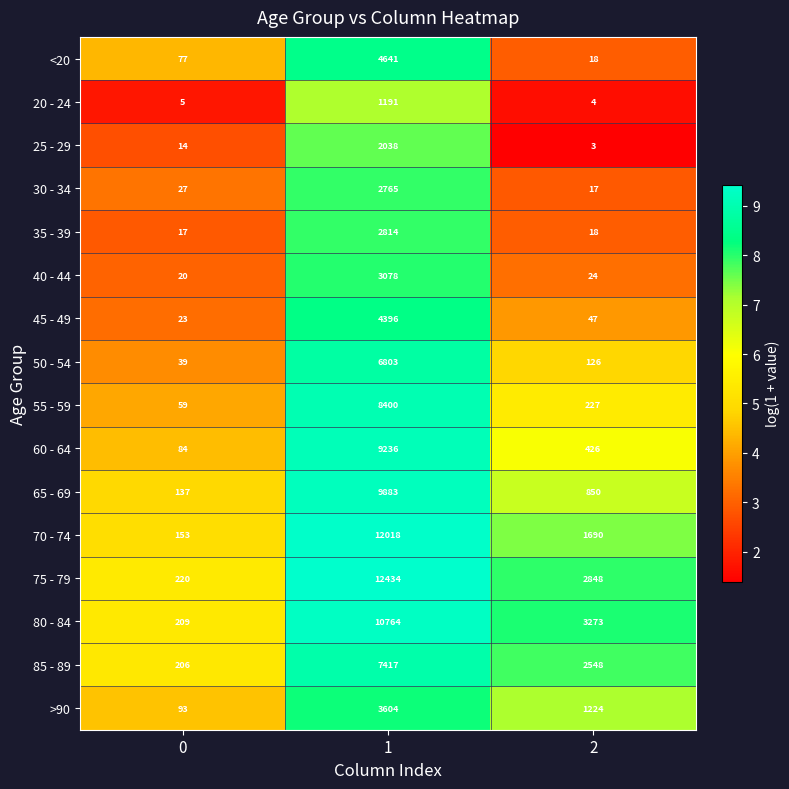

Is it true that 50 - 54 equals 17 at 0?

False